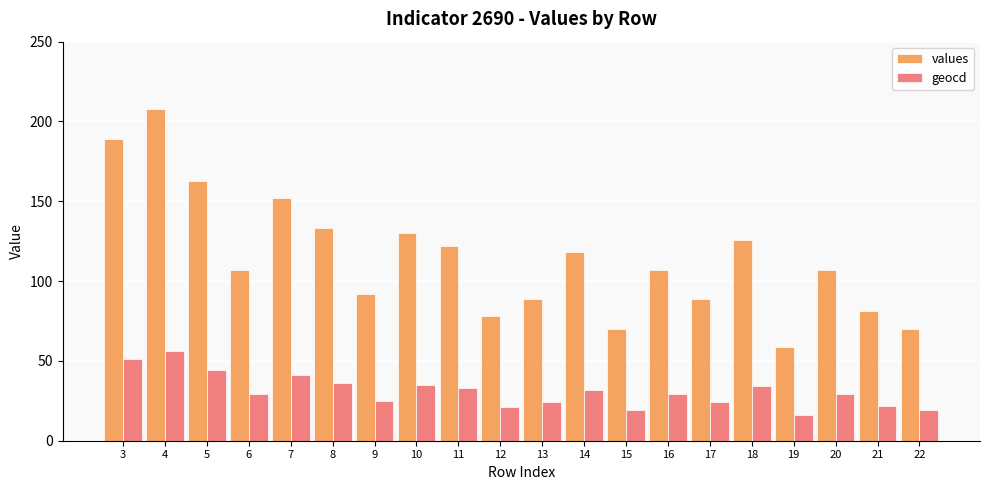

Rank the series by their maximum value, from highest to lowest.

values, geocd